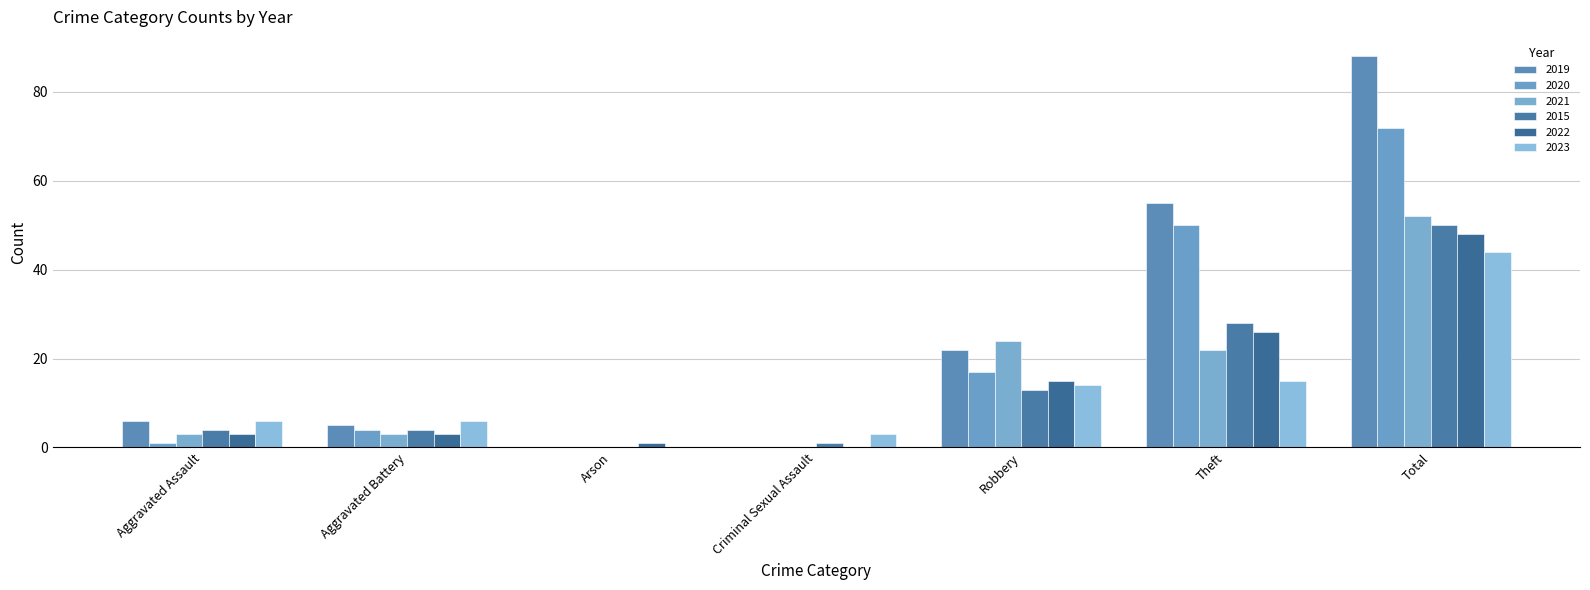

The value of 2020 at Total is 120. True or false?

False